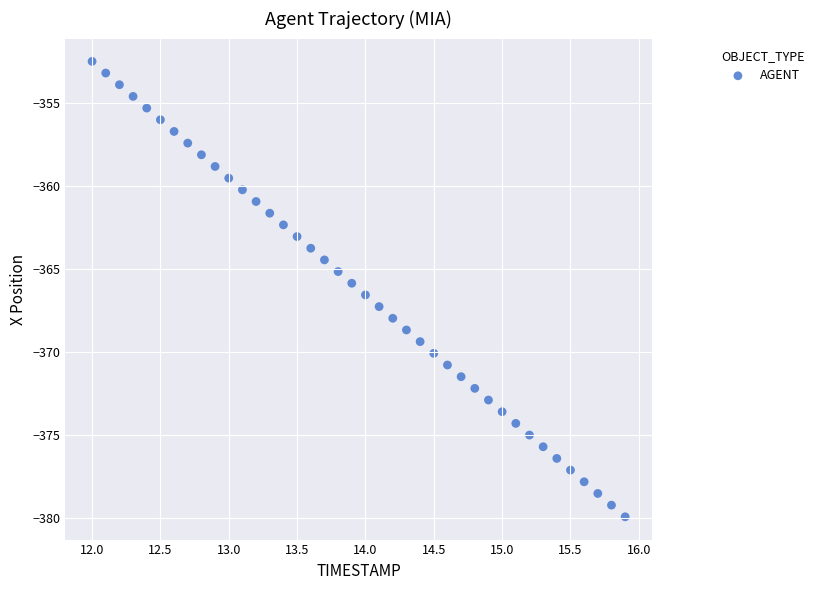

What is the range of Y values (max minus min)?

27.5